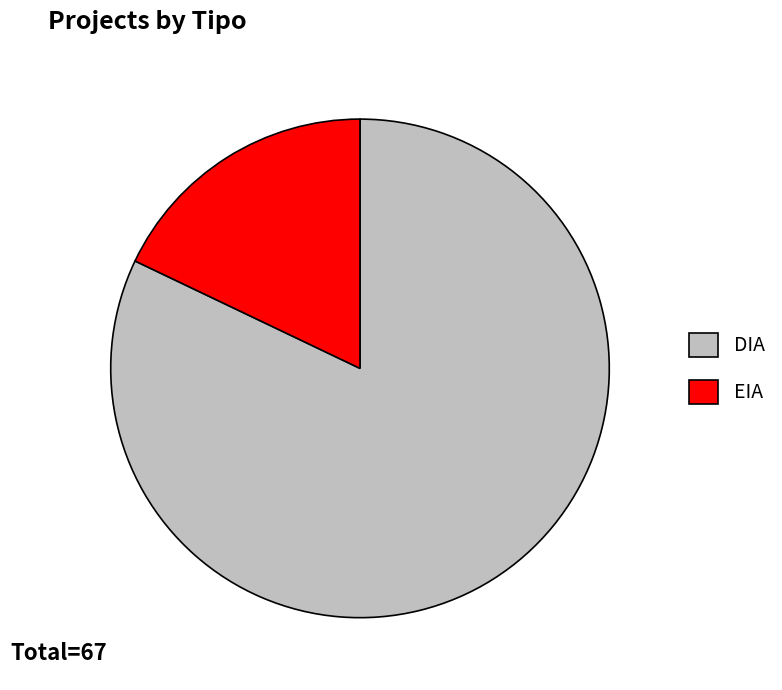

True or false: DIA accounts for 68% of the total.

False